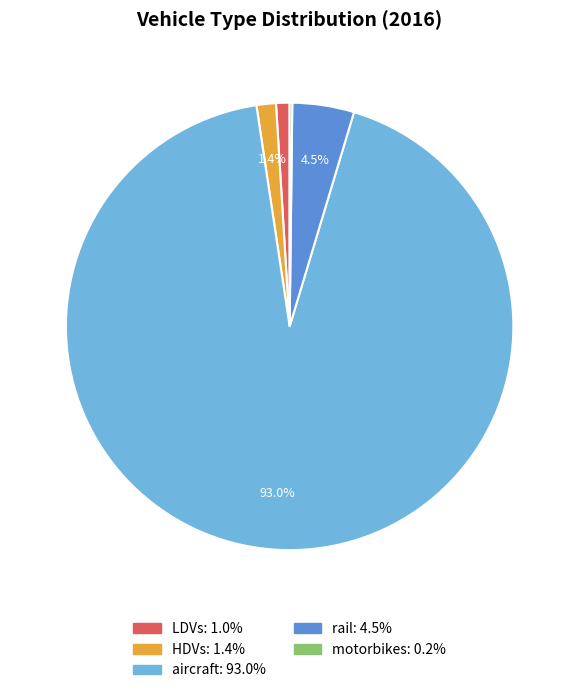

To the nearest percent, what is the difference between the largest and smallest slice percentages?

93%